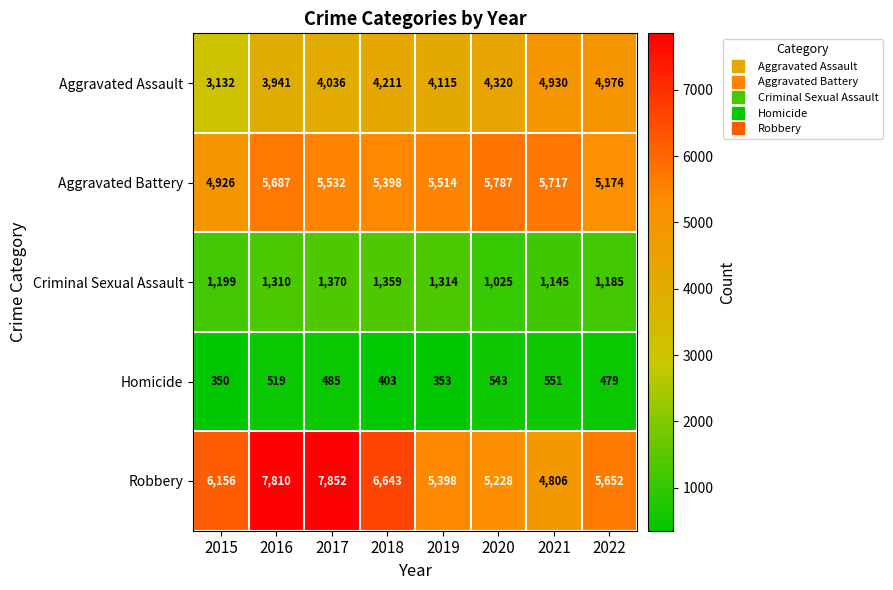

What is the difference between the maximum and minimum values in the Criminal Sexual Assault series?

345